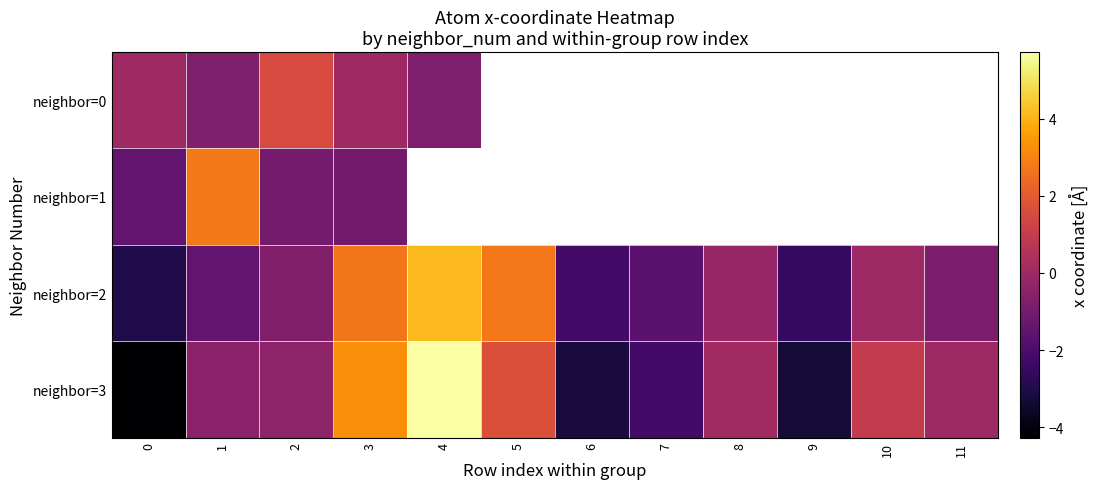

Read the neighbor=3 value at 1.

-0.5